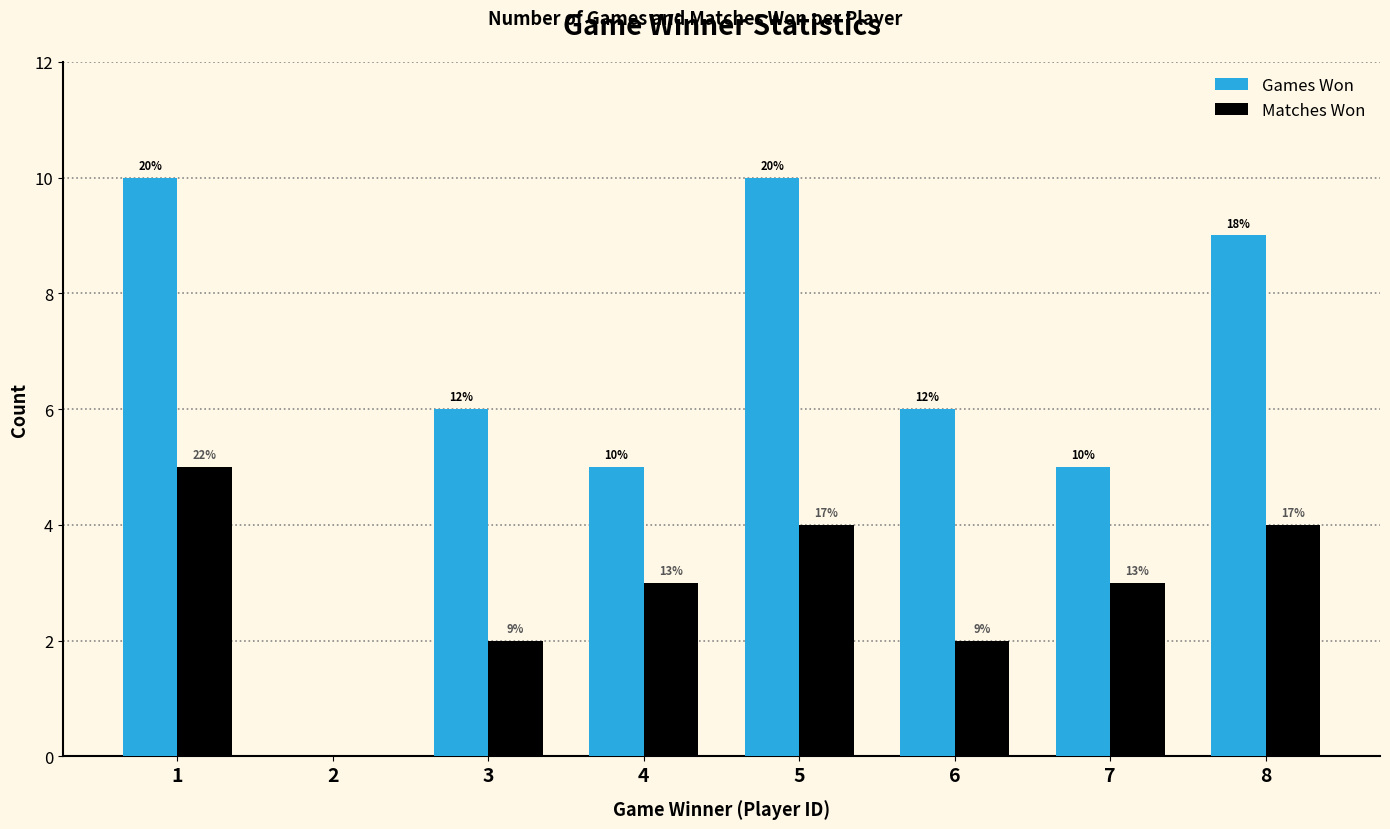

How many groups of bars are there?

8